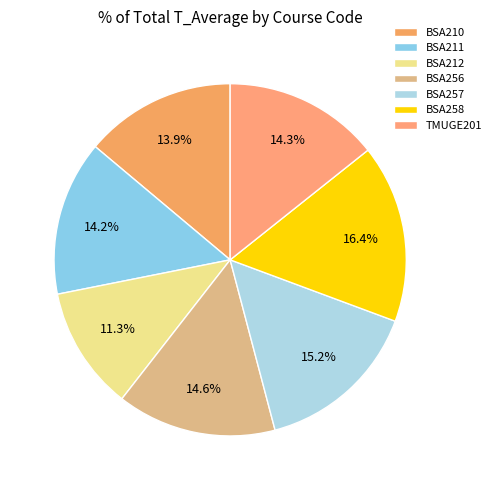

Does BSA212 represent more than half of the total?

No